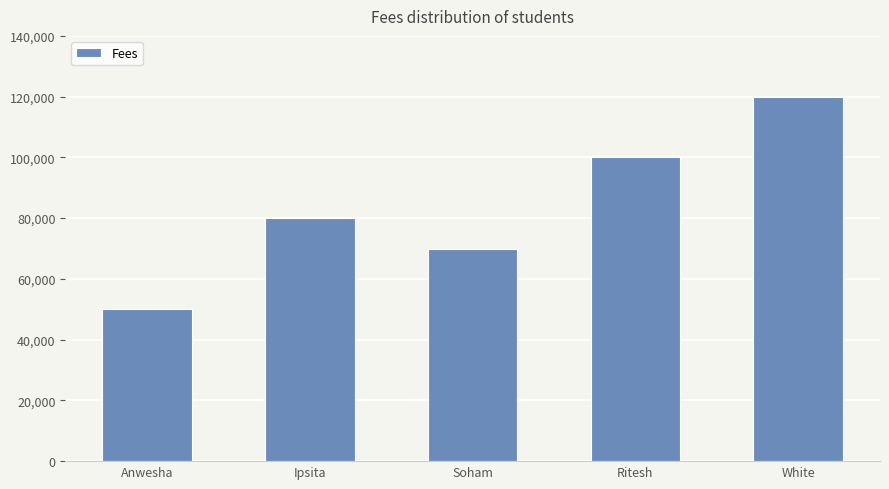

List the labels in order of value, smallest first.

Anwesha, Soham, Ipsita, Ritesh, White